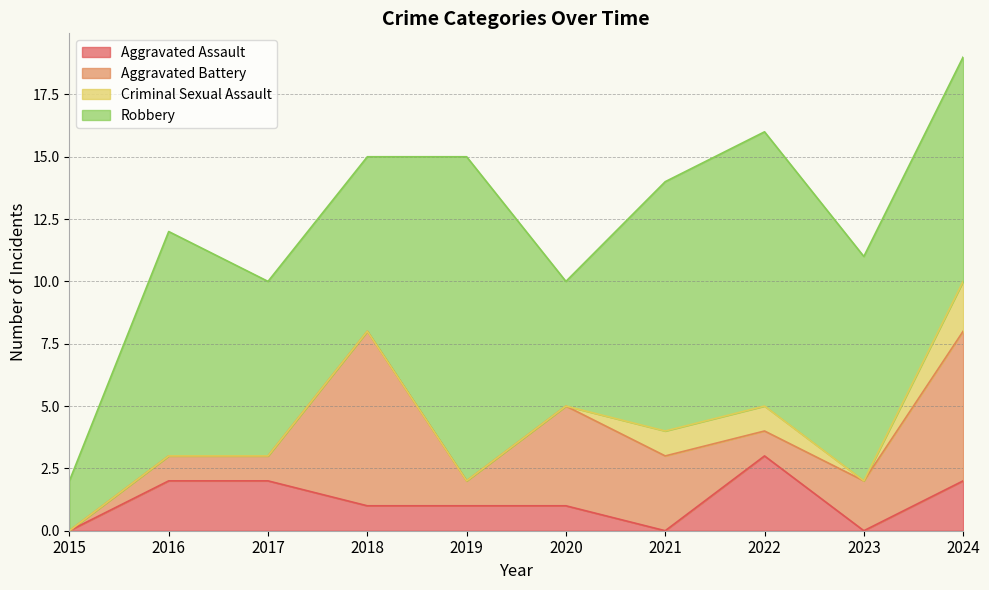

At which label is Aggravated Battery closest to 3?

2021